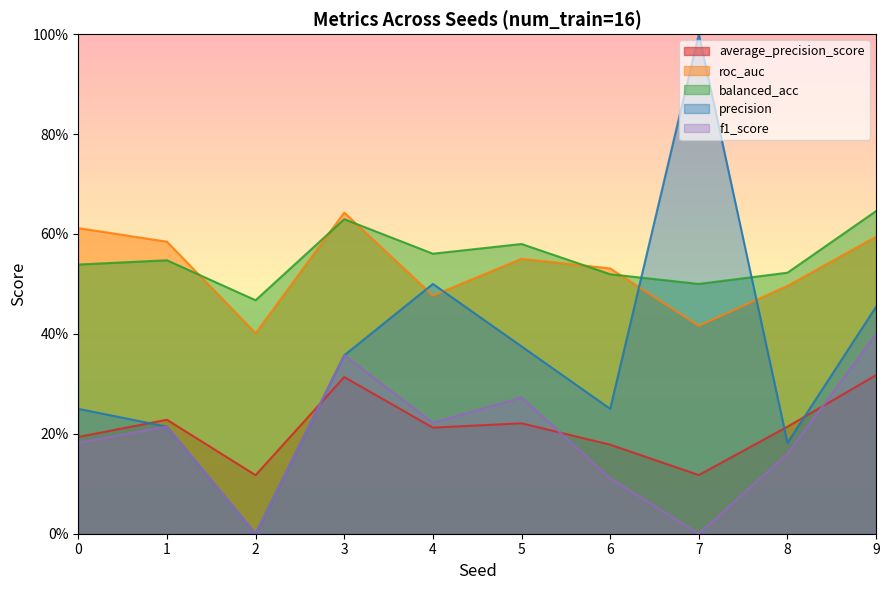

What is the sum of all average_precision_score values?

2.1